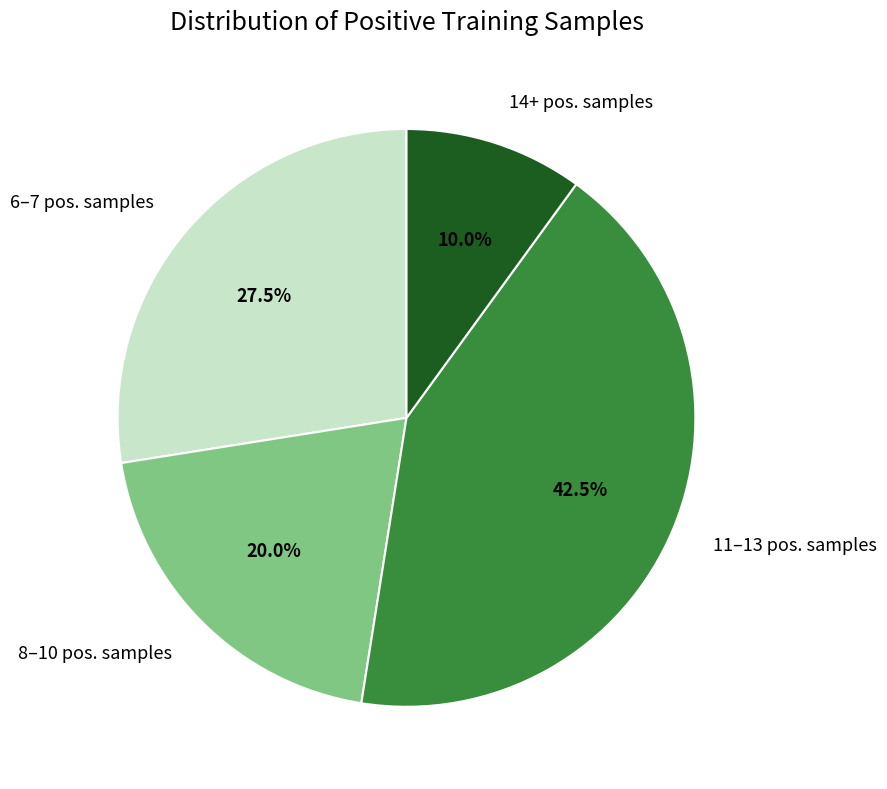

Which slice is the largest?

11–13 pos. samples